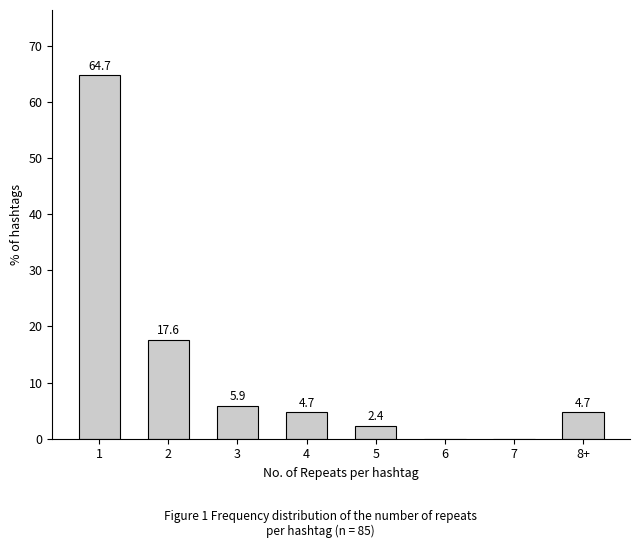

Reading left to right, extract all data points from this chart.

1=64.7	2=17.6	3=5.9	4=4.7	5=2.4	6=0.0	7=0.0	8+=4.7